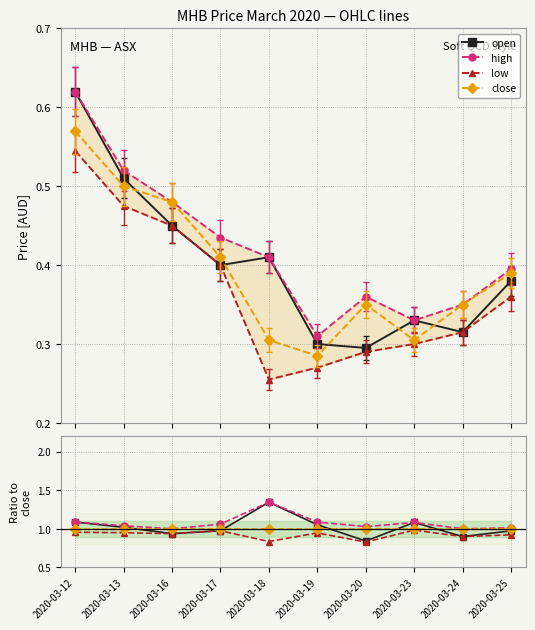

Reading left to right, extract all data points from this chart.

open: 2020-03-12=1.1	2020-03-13=1.0	2020-03-16=0.9	2020-03-17=1.0	2020-03-18=1.3	2020-03-19=1.1	2020-03-20=0.8	2020-03-23=1.1	2020-03-24=0.9	2020-03-25=1.0
high: 2020-03-12=1.1	2020-03-13=1.0	2020-03-16=1.0	2020-03-17=1.1	2020-03-18=1.3	2020-03-19=1.1	2020-03-20=1.0	2020-03-23=1.1	2020-03-24=1.0	2020-03-25=1.0
low: 2020-03-12=1.0	2020-03-13=0.9	2020-03-16=0.9	2020-03-17=1.0	2020-03-18=0.8	2020-03-19=0.9	2020-03-20=0.8	2020-03-23=1.0	2020-03-24=0.9	2020-03-25=0.9
close: 2020-03-12=1.0	2020-03-13=1.0	2020-03-16=1.0	2020-03-17=1.0	2020-03-18=1.0	2020-03-19=1.0	2020-03-20=1.0	2020-03-23=1.0	2020-03-24=1.0	2020-03-25=1.0